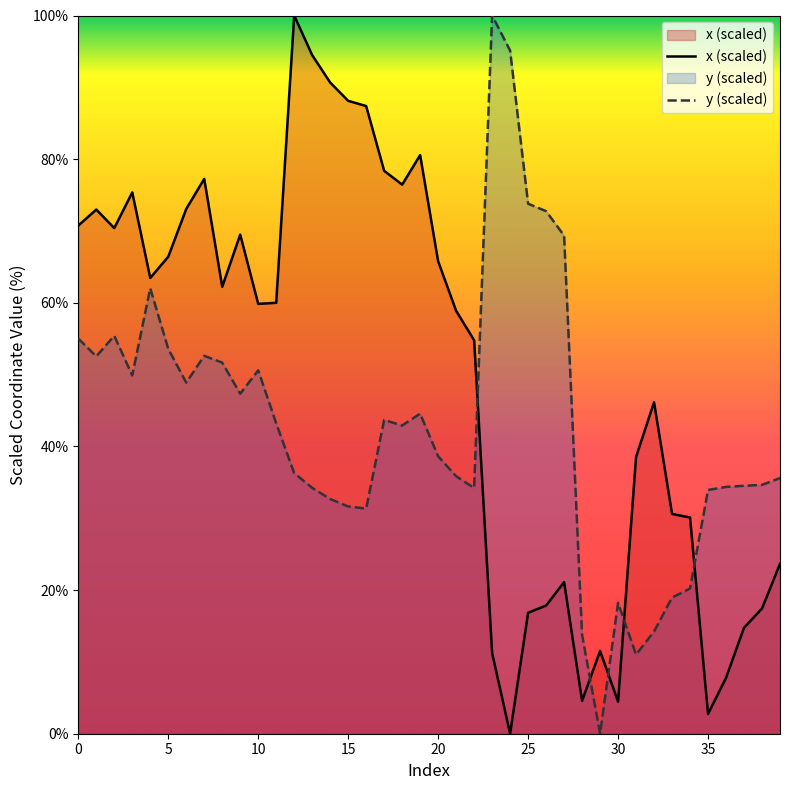

Where do x (scaled) and y (scaled) first cross each other?

22 and 23